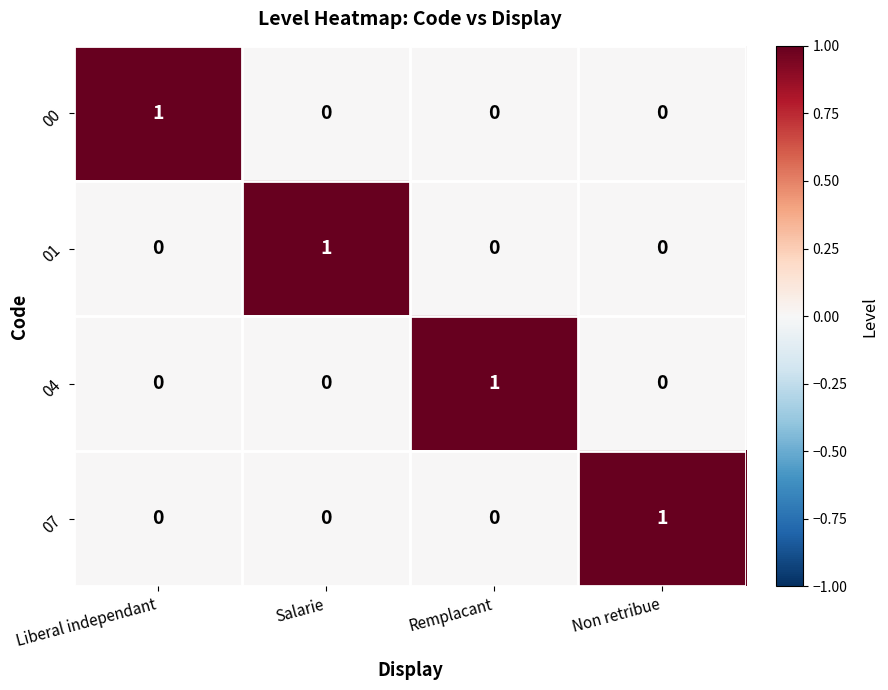

At how many categories does at least one series exceed 0?

4